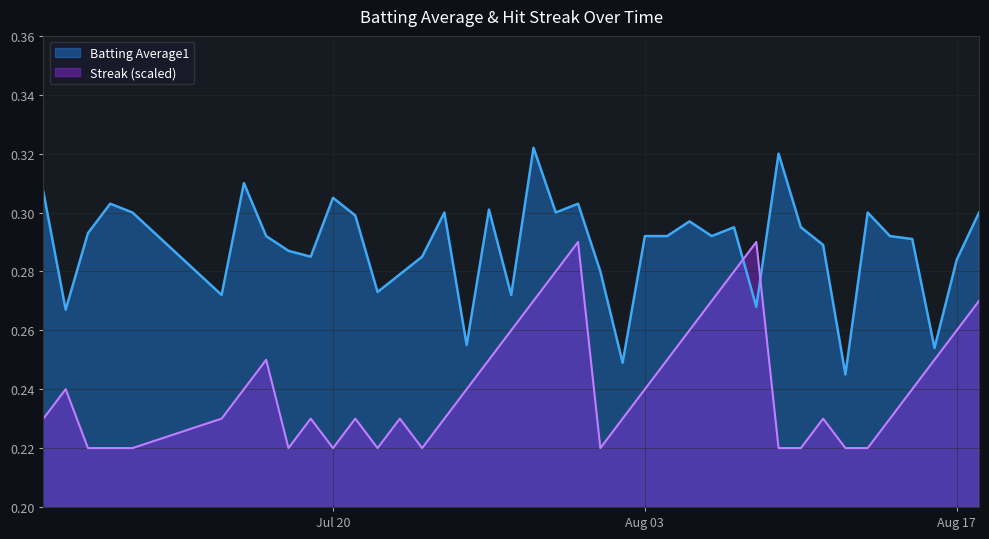

At 2010-08-10, list the series in order from smallest to largest.

Streak, Batting Average1